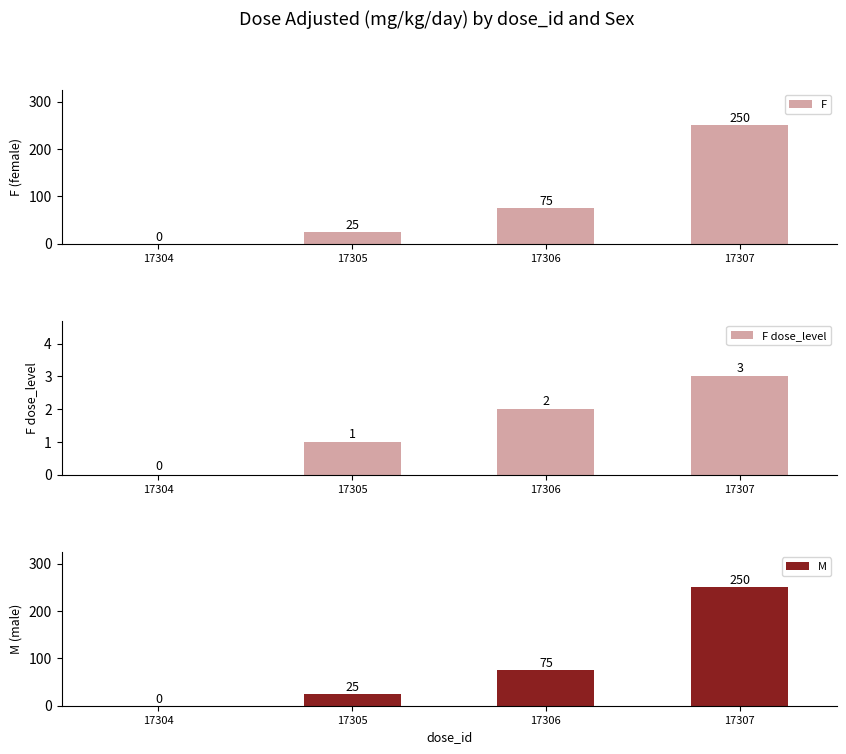

Does the chart contain any negative values?

No